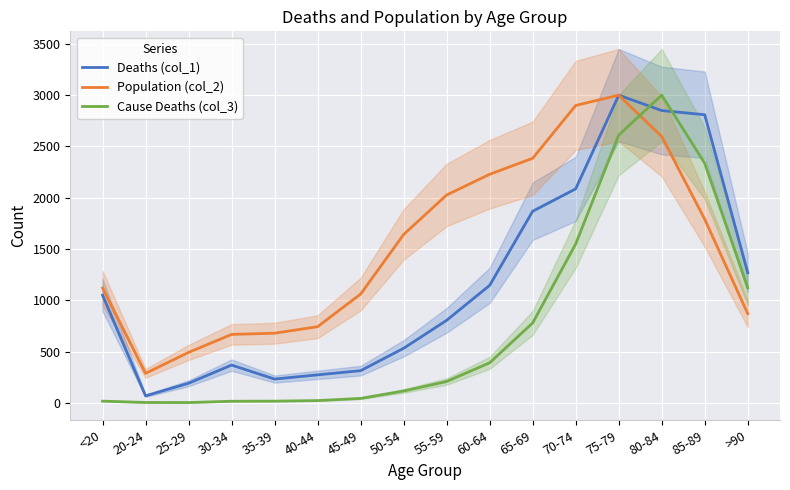

What is the sum of the Deaths (col_1) values at 85-89 and 75-79?

5809.1